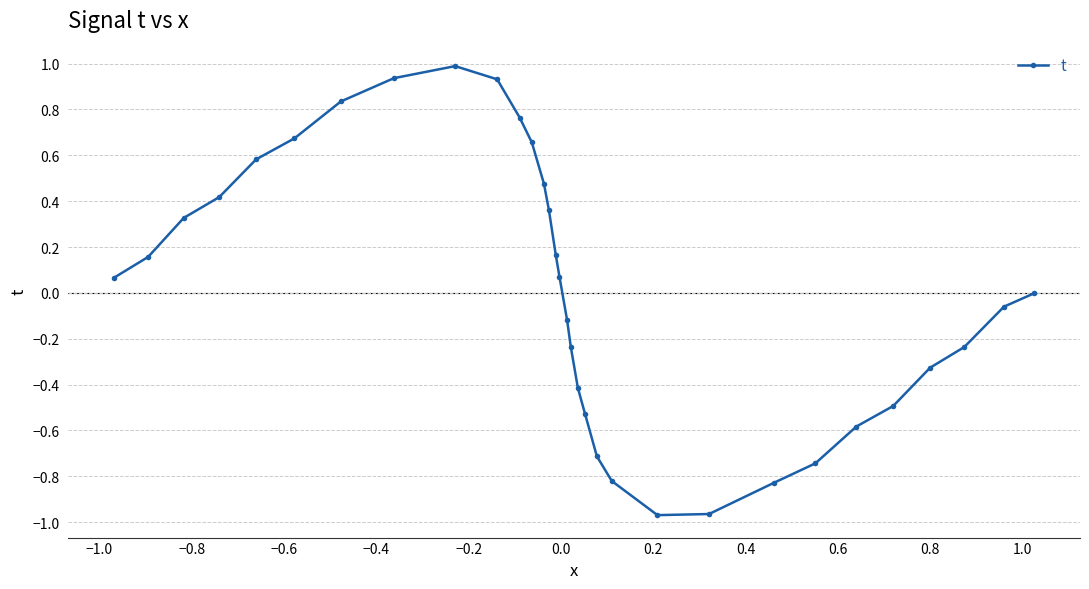

How many distinct data groups are displayed?

1